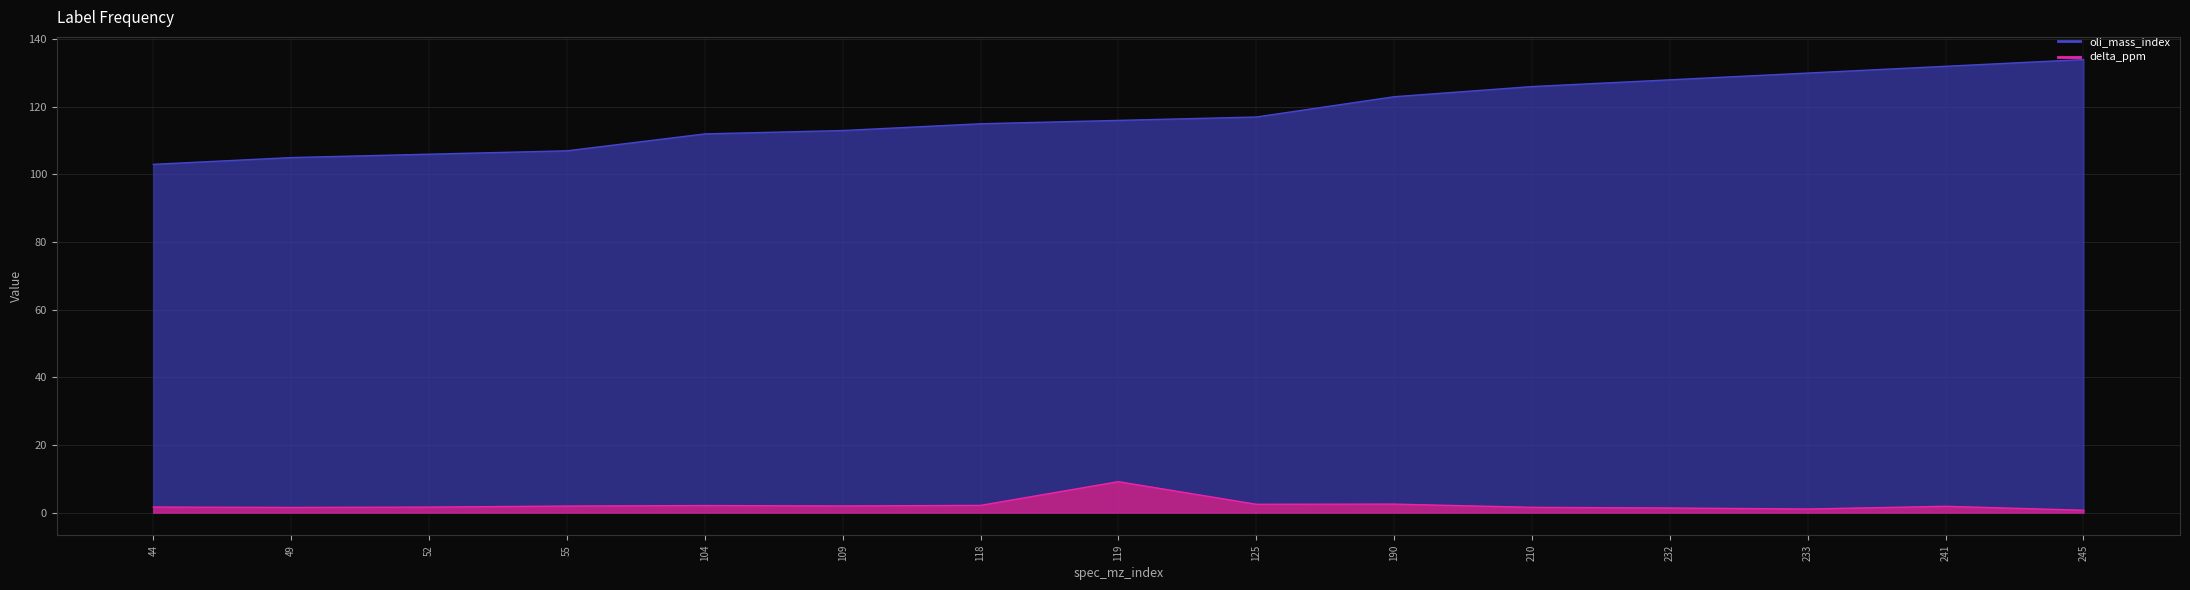

What is the greatest value displayed?

134.0